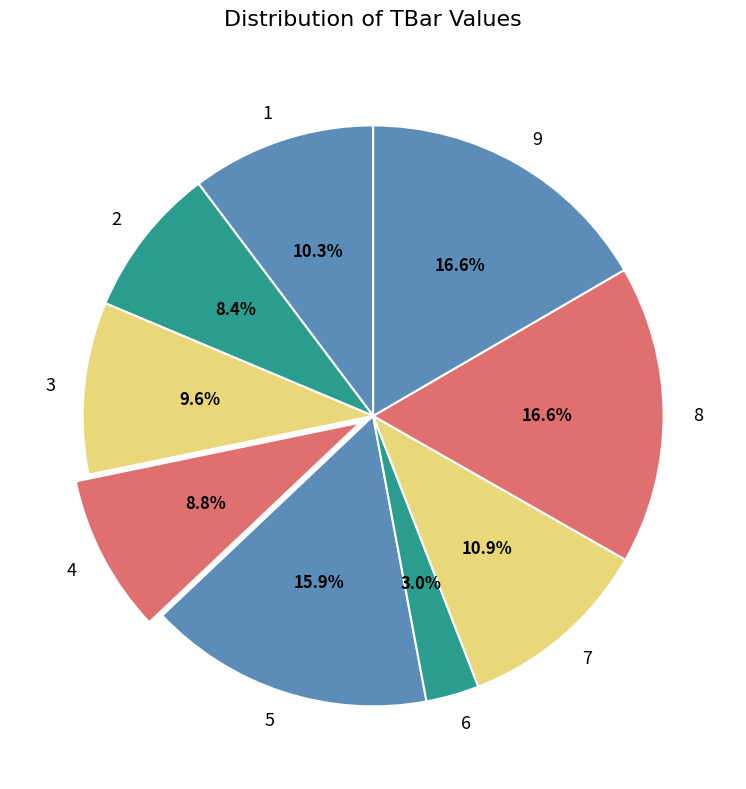

Between 9 and 5, which is larger?

9